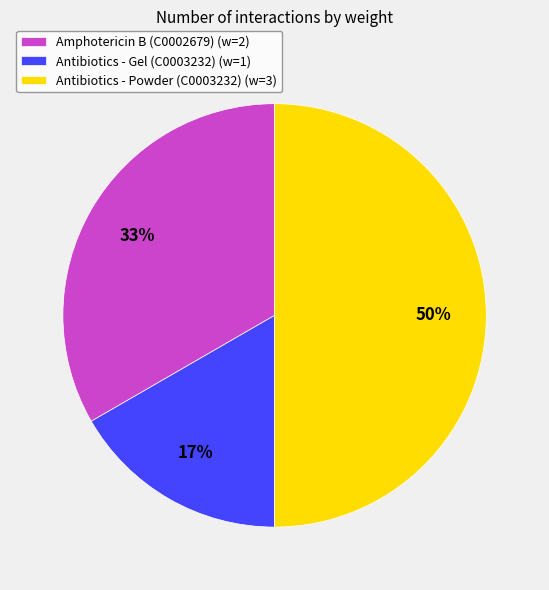

Rank the categories by value from highest to lowest.

Antibiotics - Powder (C0003232), Amphotericin B (C0002679), Antibiotics - Gel (C0003232)